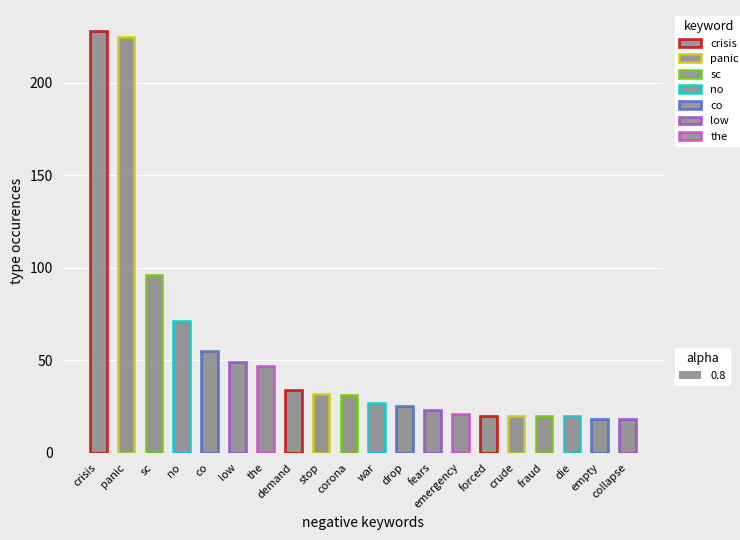

The value at sc is 96. True or false?

True